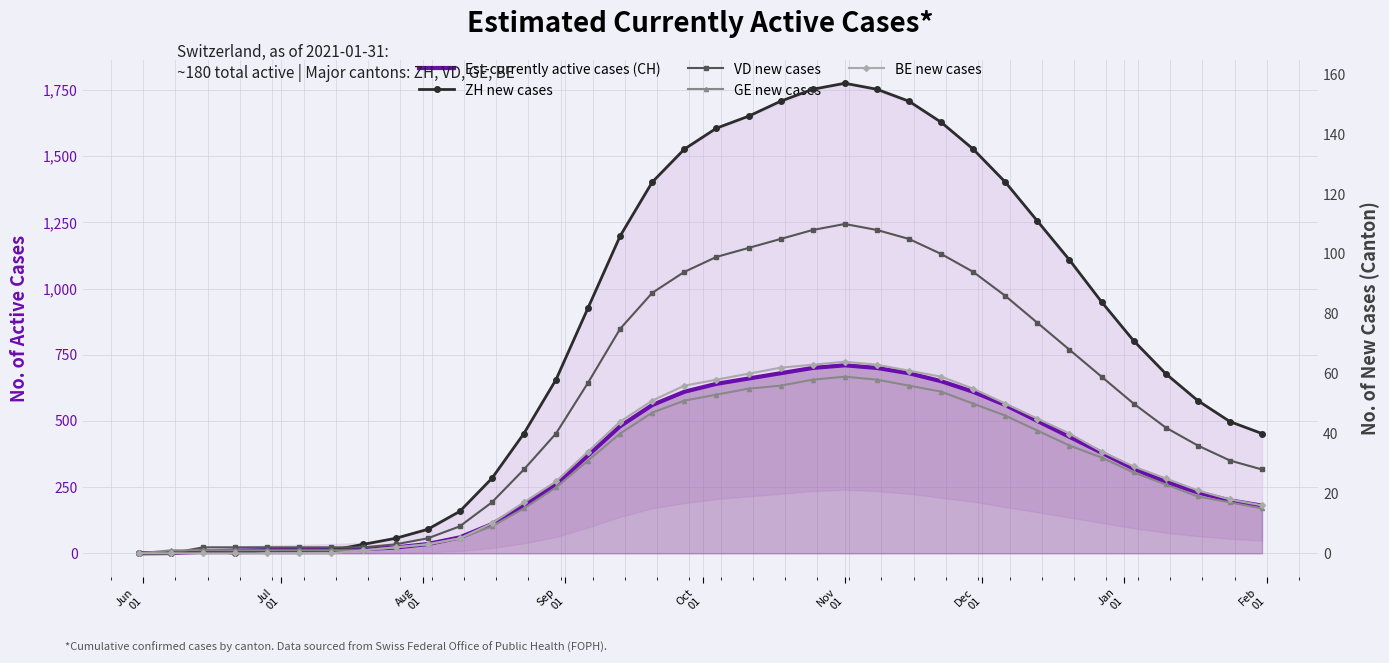

What is the difference between the maximum and minimum values in the VD new cases series?

110